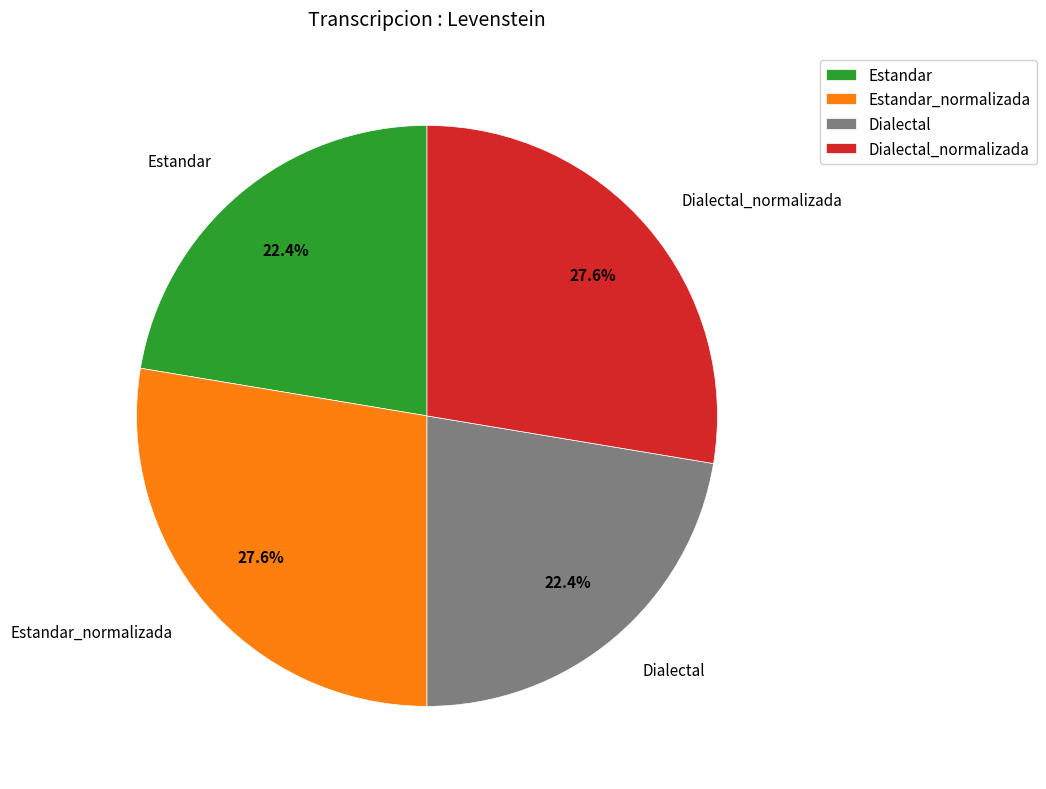

What percentage is the Estandar_normalizada slice, to the nearest percent?

28%